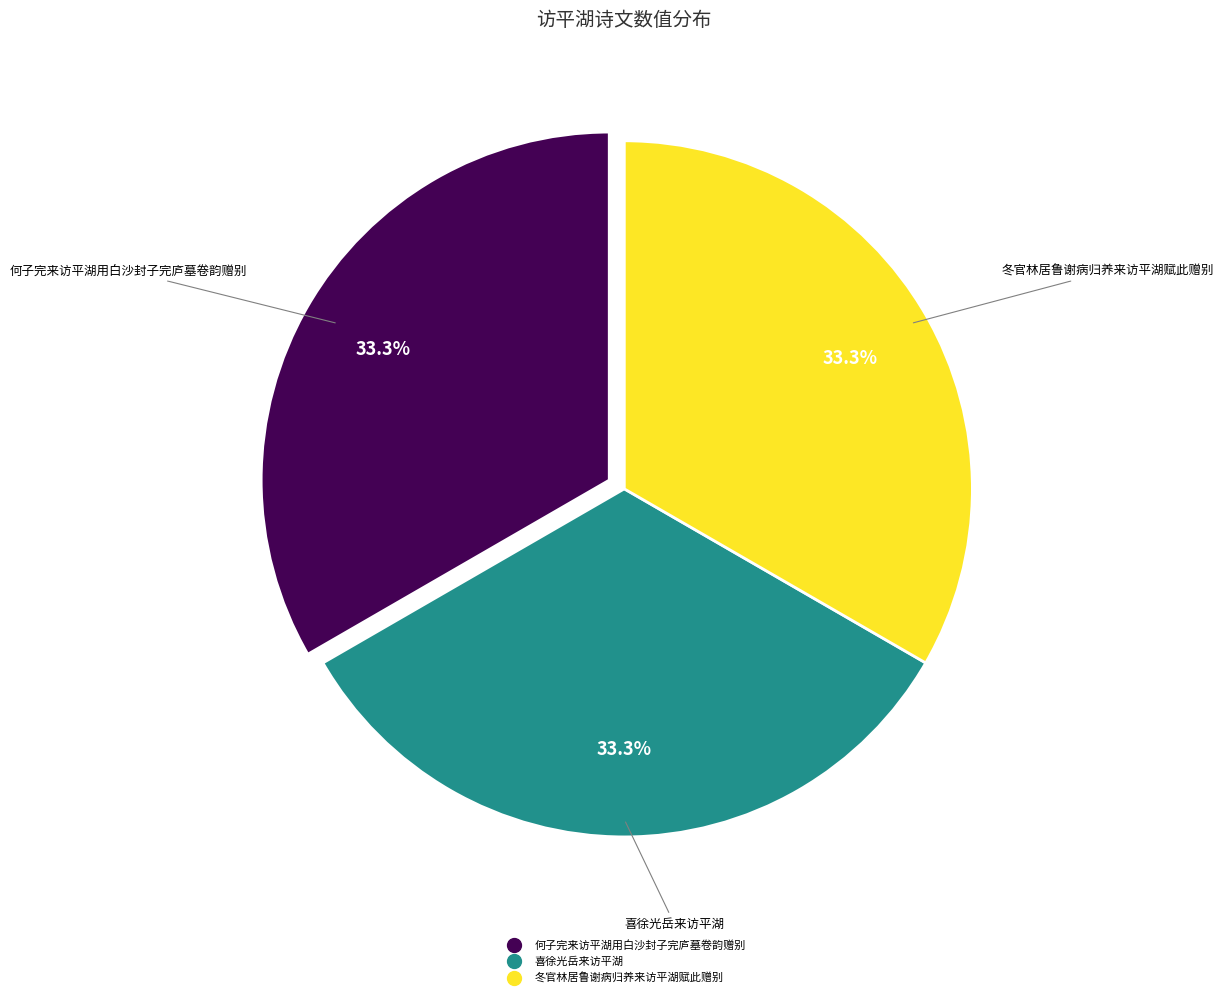

Is it true that 何子完来访平湖用白沙封子完庐墓卷韵赠别 is 33% of the pie?

True